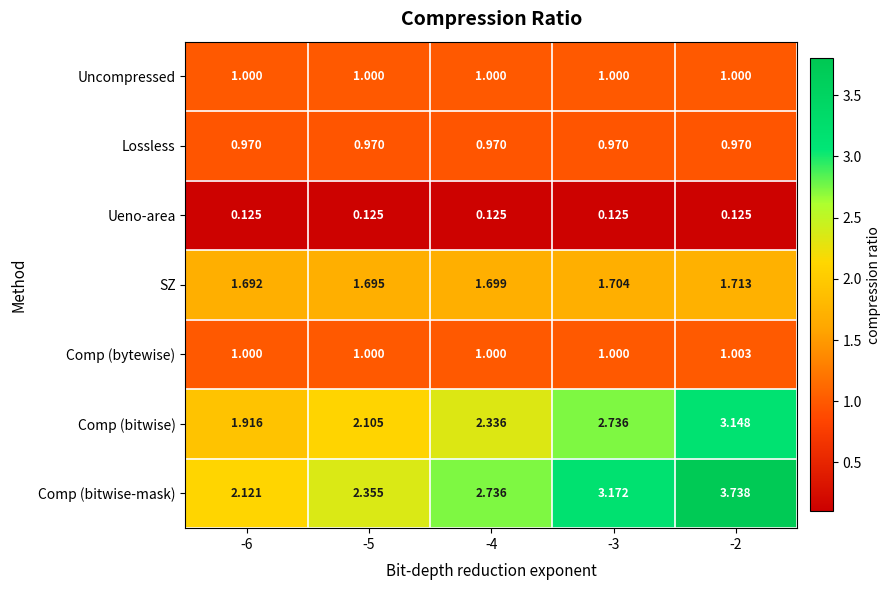

Which series changed the most between -5 and -2?

Comp (bitwise-mask)